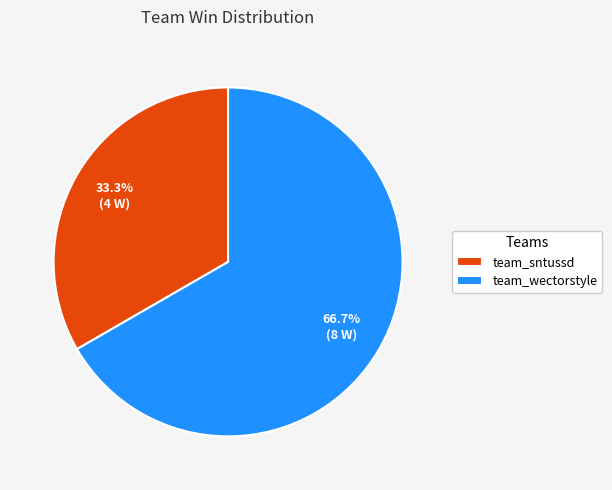

Which category has the smallest portion of the pie?

team_sntussd